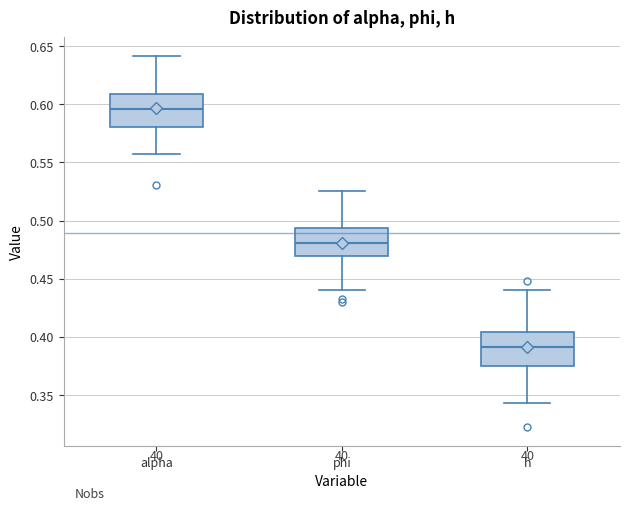

Where is the upper edge of the box for phi on the y-axis? The values are not printed on the chart, so give them approximately, as read against the axis.

0.495